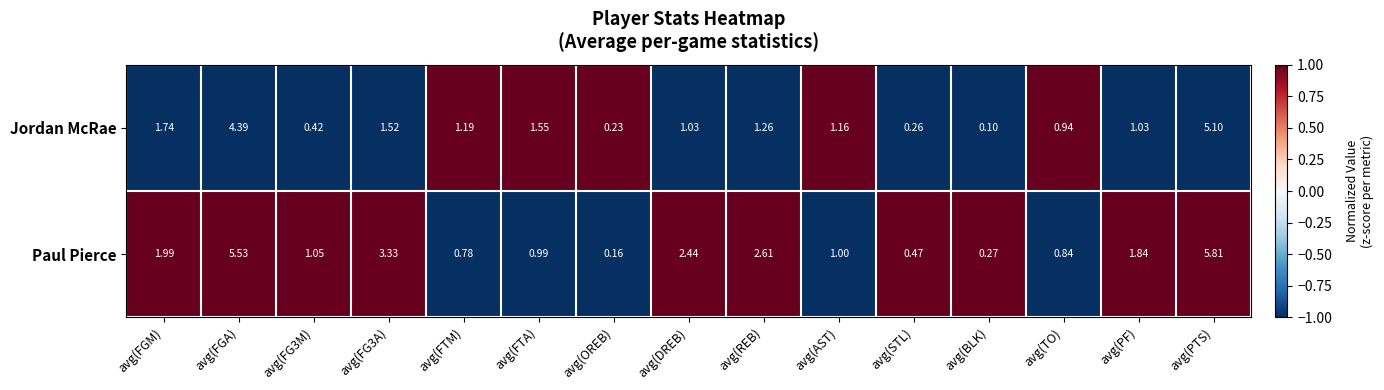

Which series has the widest spread of values?

Paul Pierce